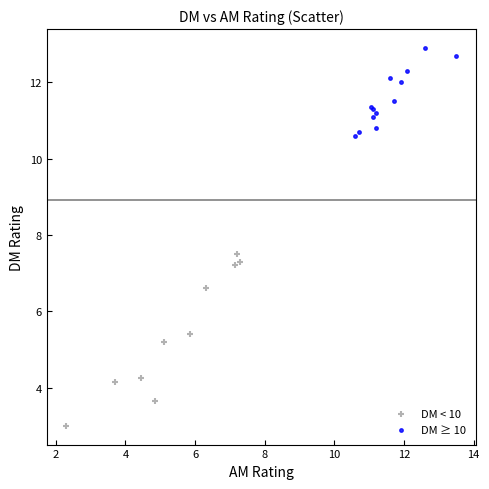

Which series has the largest Y range (max minus min)?

DM < 10